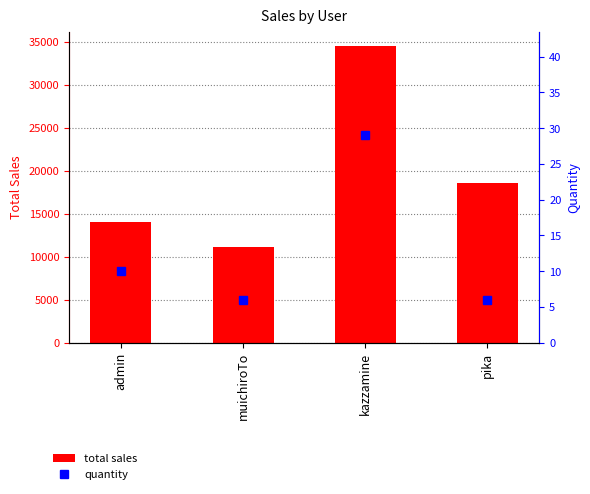

Count the quantity values in the range 6 to 29.

4